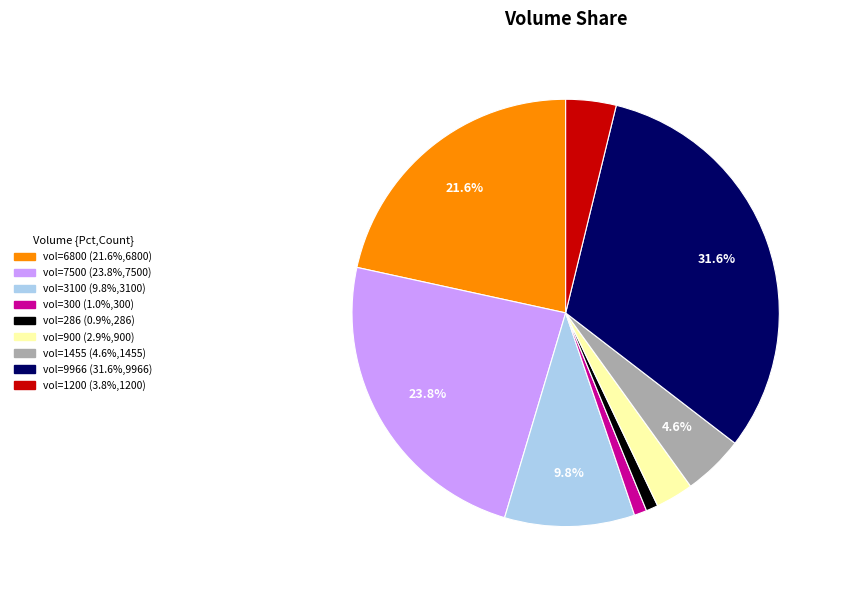

Is there any slice that represents more than half of the pie?

No